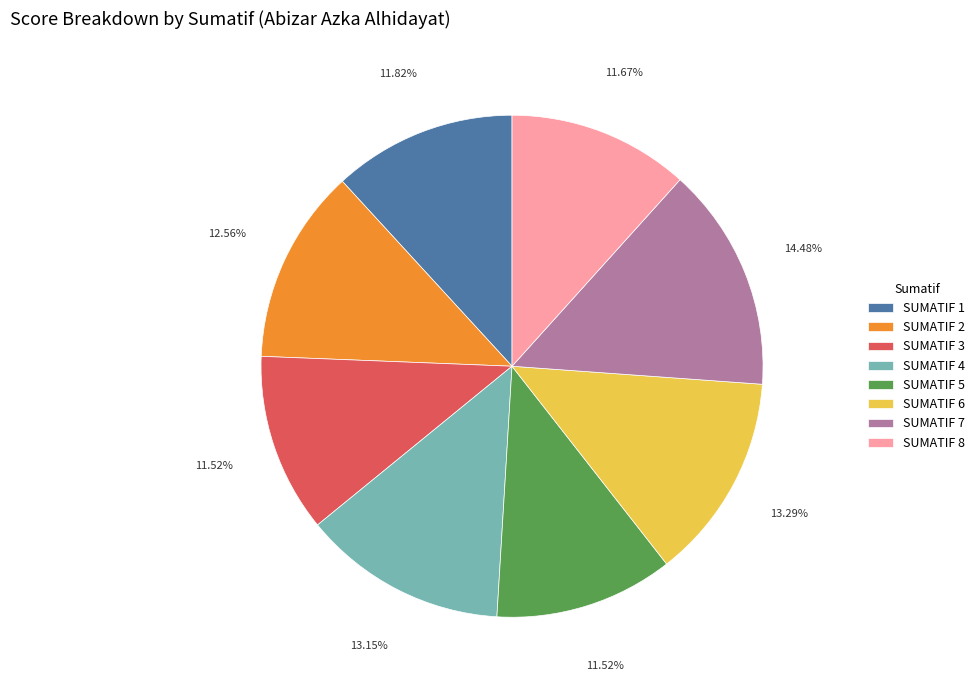

Does SUMATIF 4 account for over 50% of the chart?

No